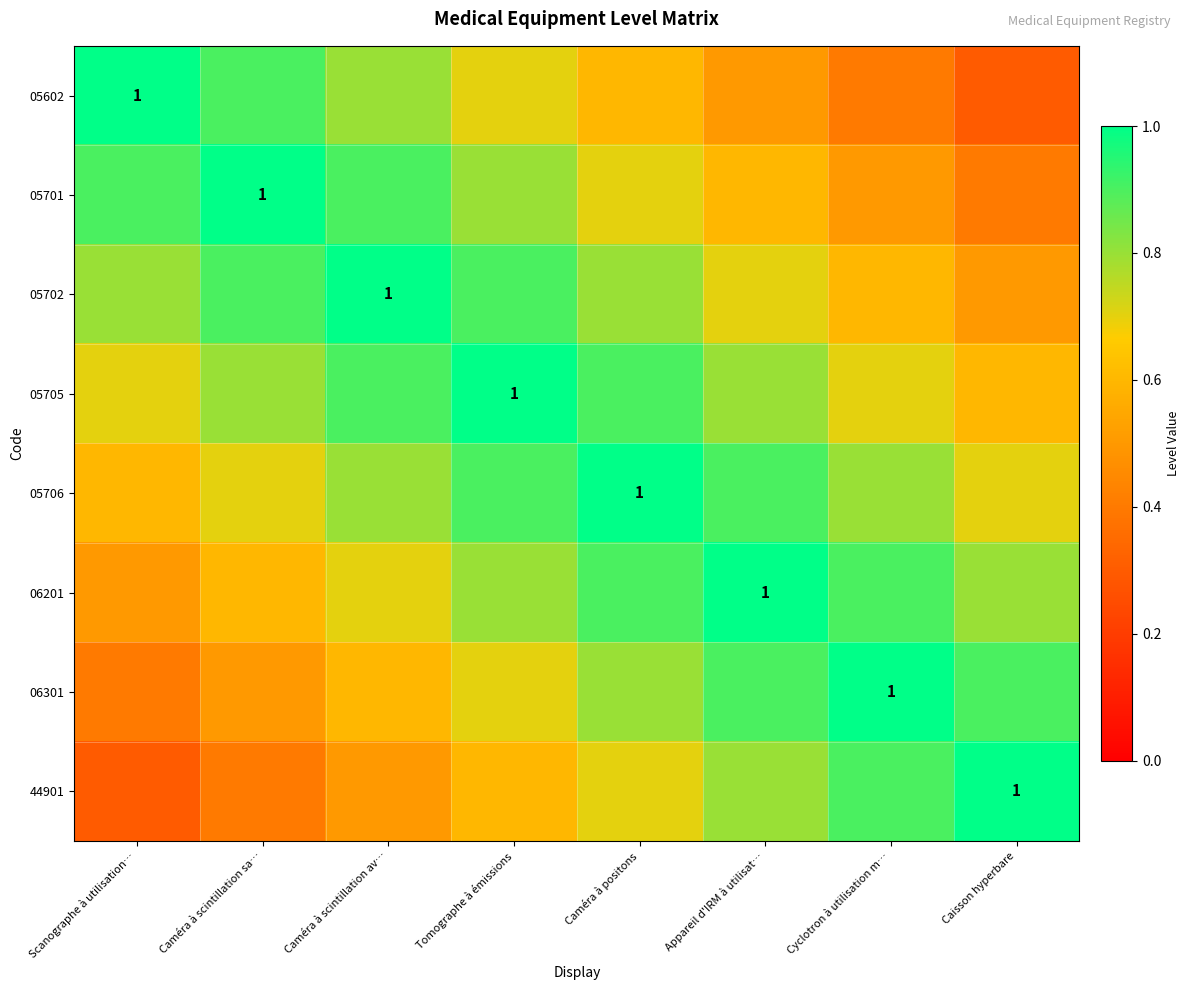

At which category is the sum across all series the highest?

Tomographe à émissions